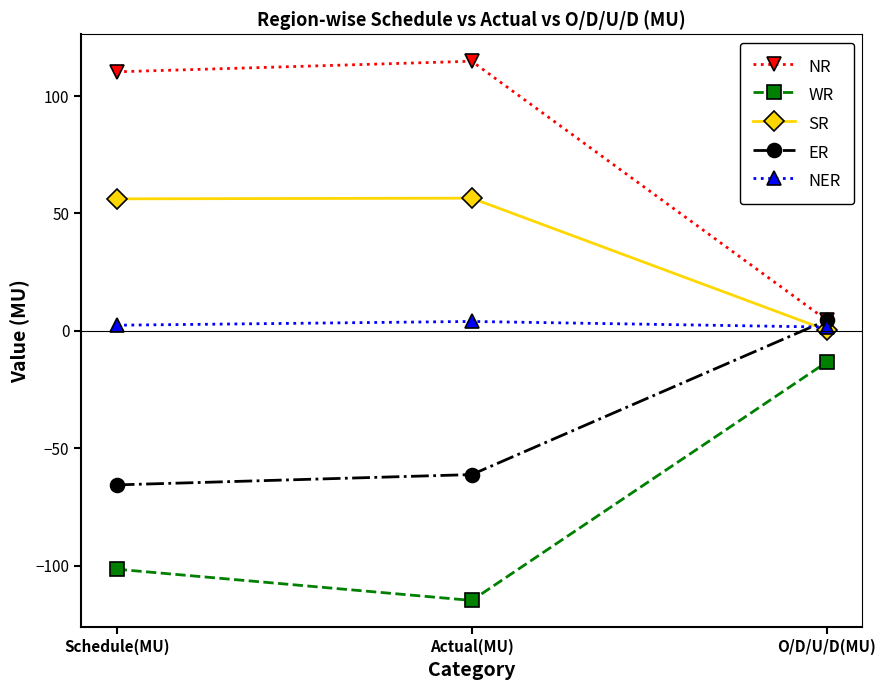

What is the difference between the maximum and second lowest values in the ER series?

65.7